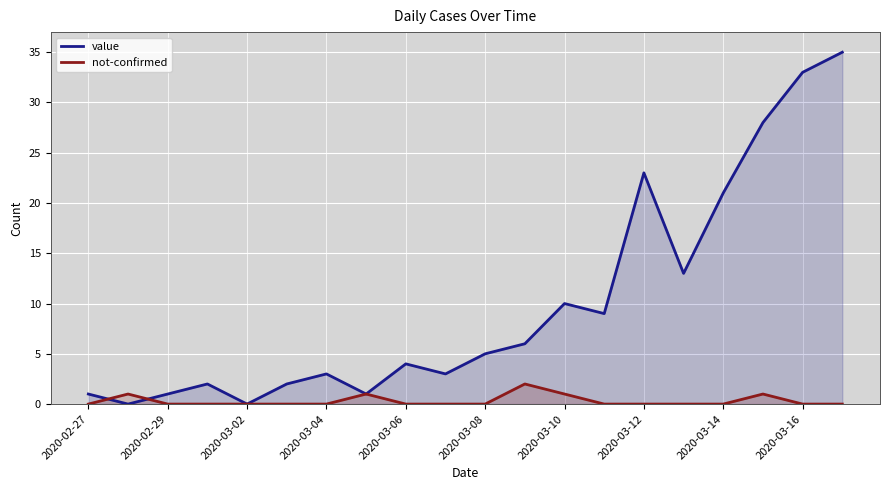

After their last crossing, which series has the higher values: value or not-confirmed?

value